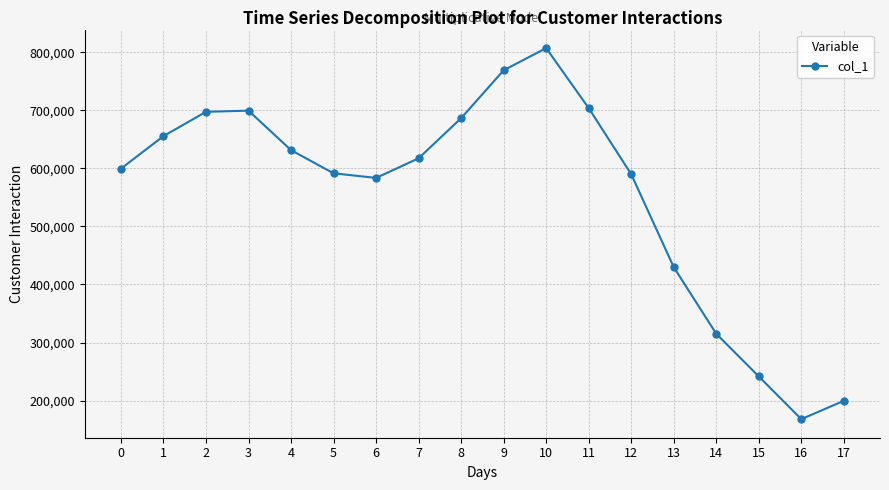

What is the maximum value shown in the chart?

807239